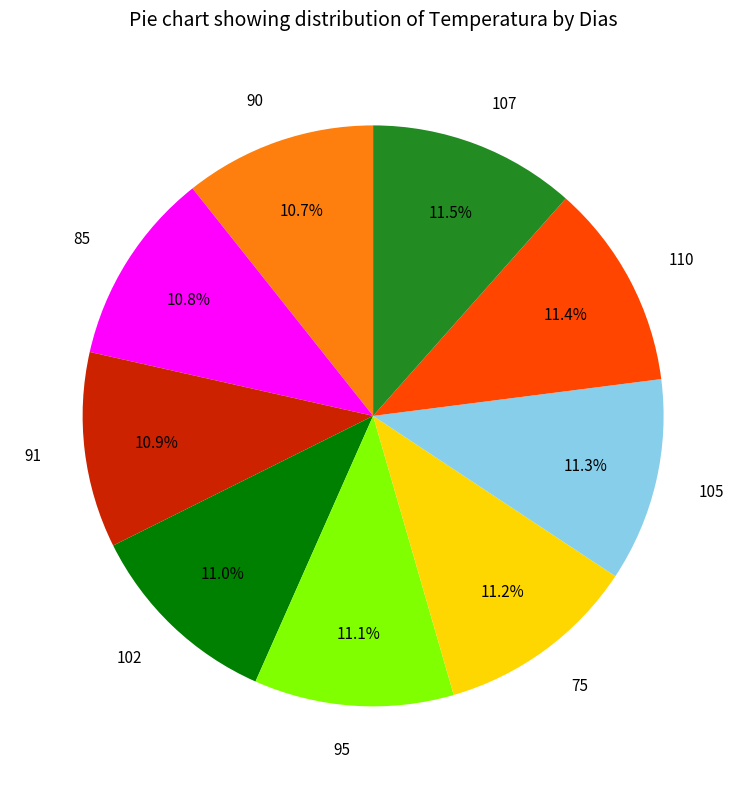

Do 102 and 105 together represent more than half of the pie?

No